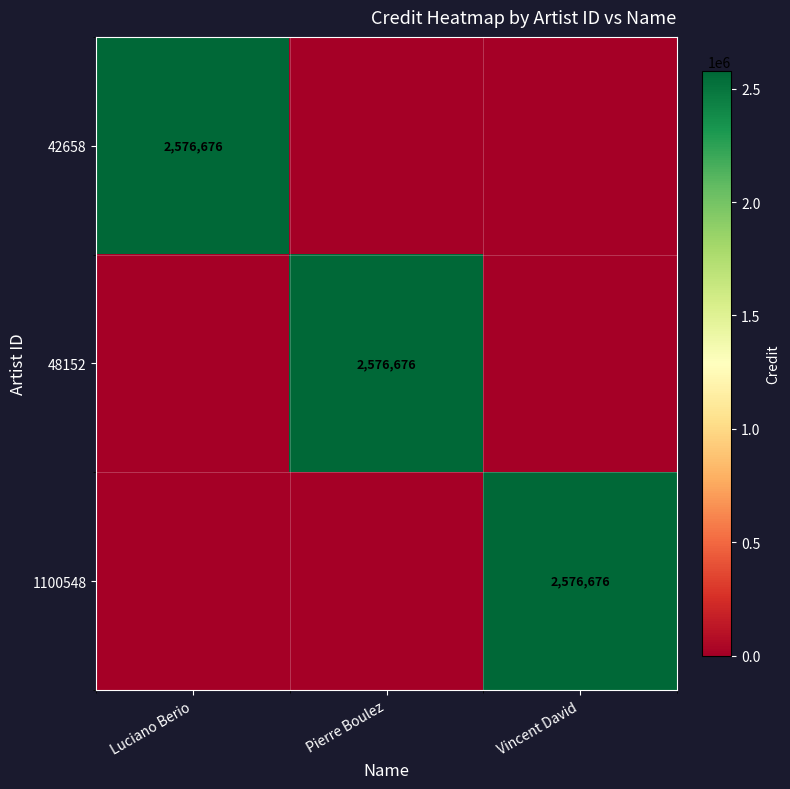

The value of 42658 at Luciano Berio is 1216572. True or false?

False